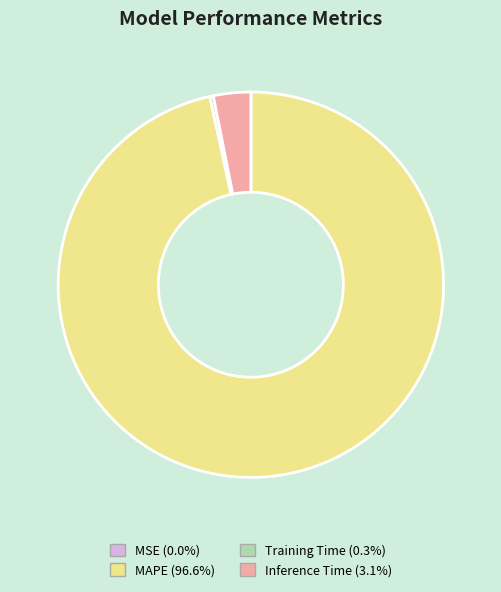

What is the majority slice?

MAPE